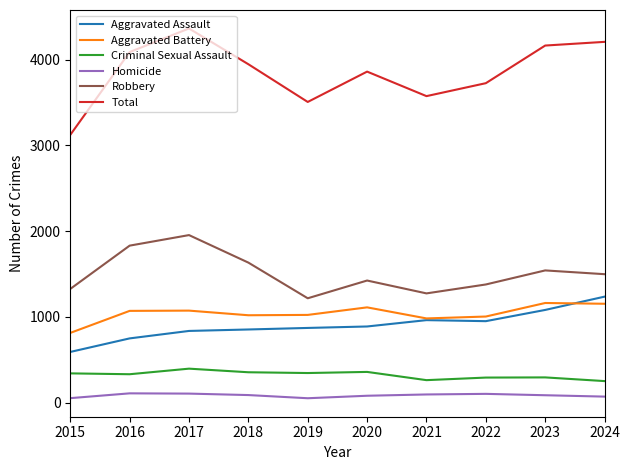

Between 2017 and 2020, which series saw the biggest shift?

Robbery